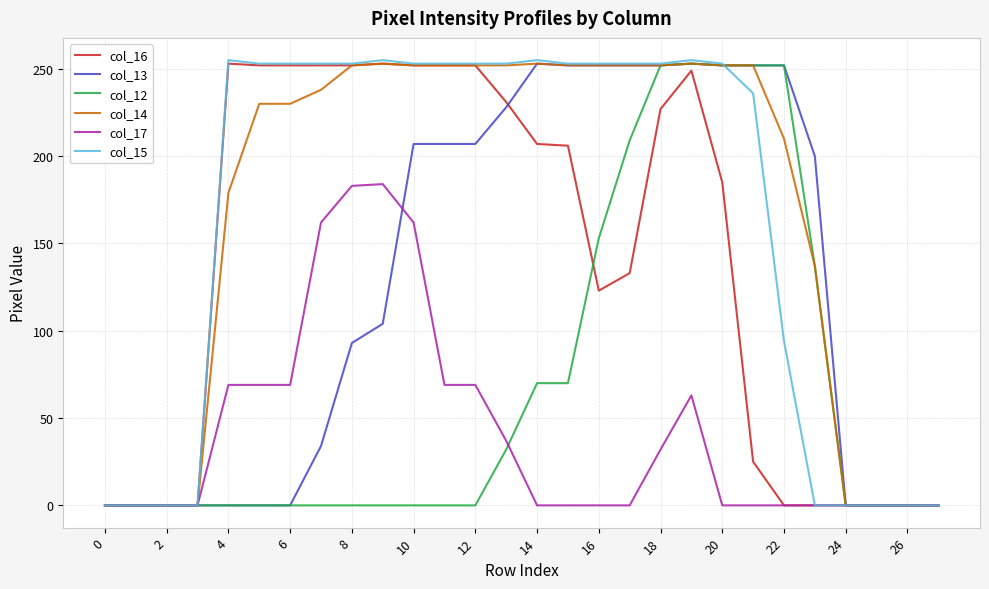

Which series has the widest spread of values?

col_15